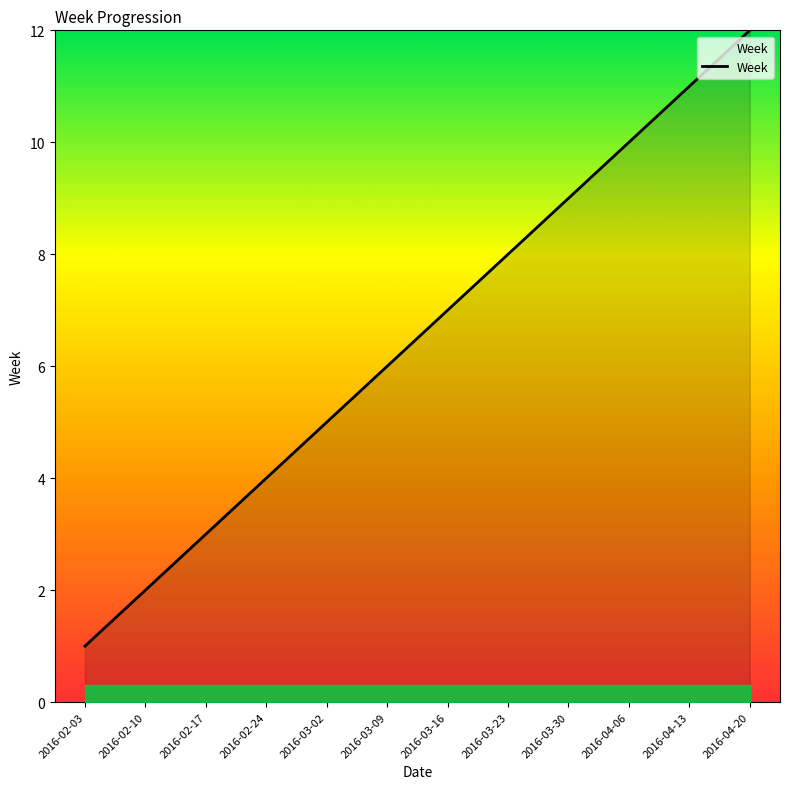

What is the change in value from 2016-02-10 to 2016-04-20?

+10